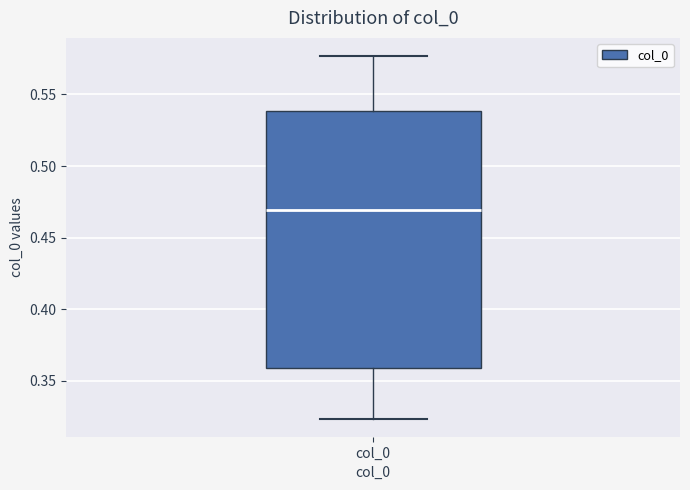

Where does the median line of the box for col_0 sit on the y-axis? The values are not printed on the chart, so give them approximately, as read against the axis.

0.470